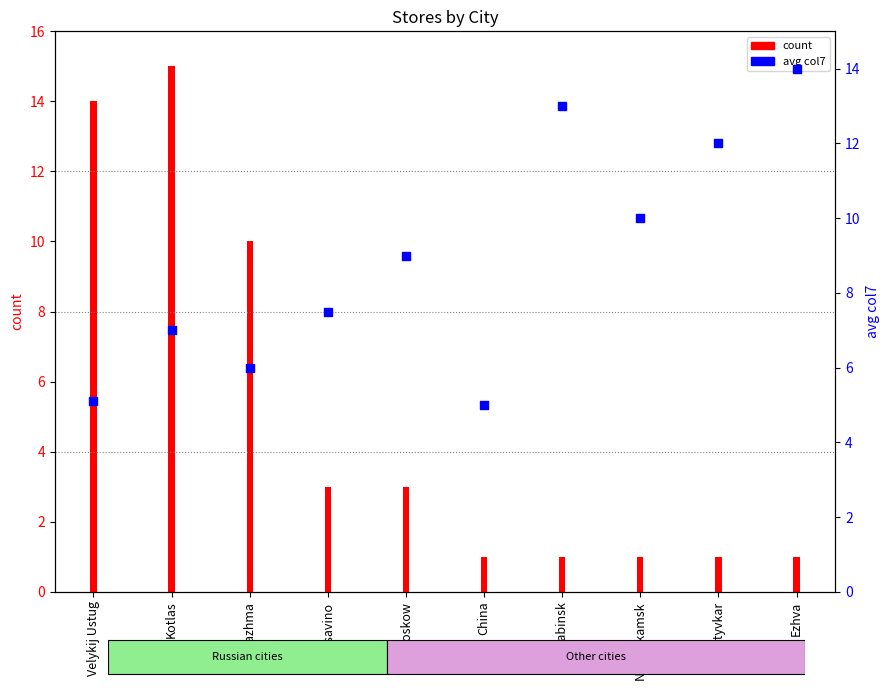

Between Kotlas and China, which is larger?

Kotlas